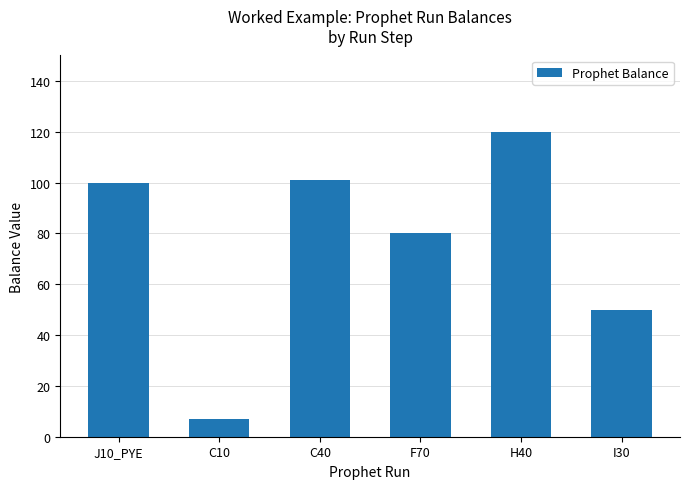

Between H40 and F70, which is larger?

H40